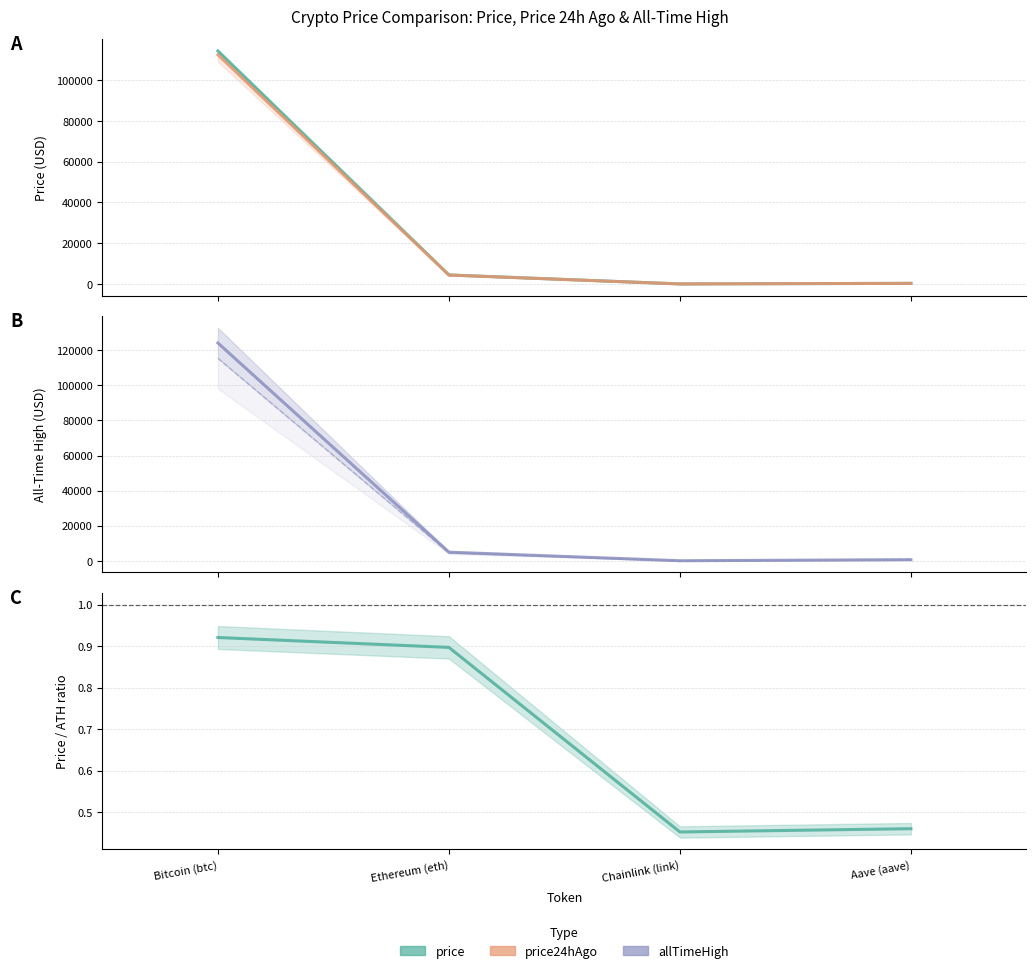

In price24hAgo, how many points are lower than both neighbors (excluding endpoints)?

1